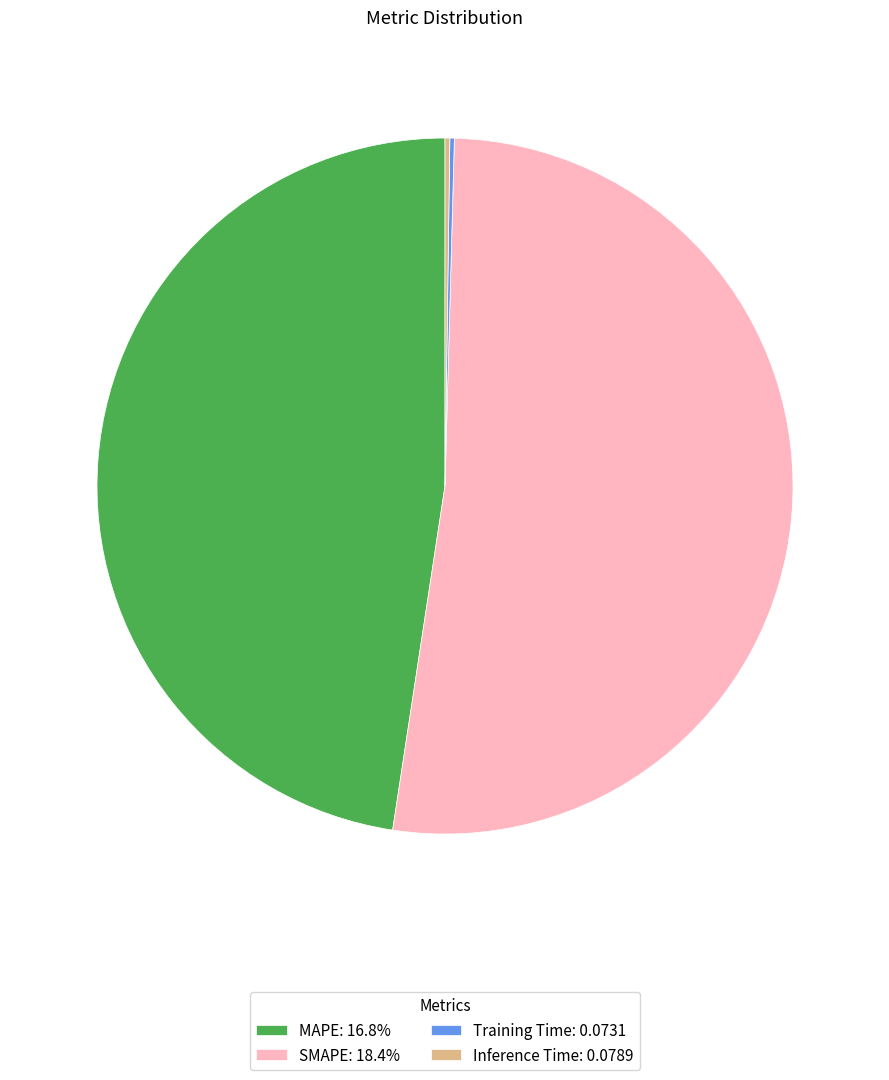

Is MAPE: 16.8% the majority of the pie?

No